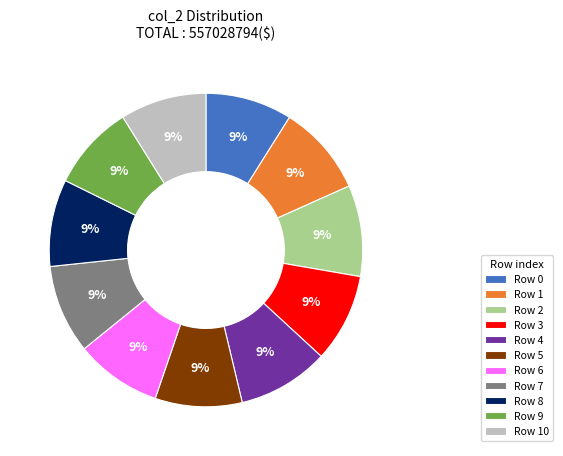

To the nearest percent, what percentage of the pie is Row 1?

9%